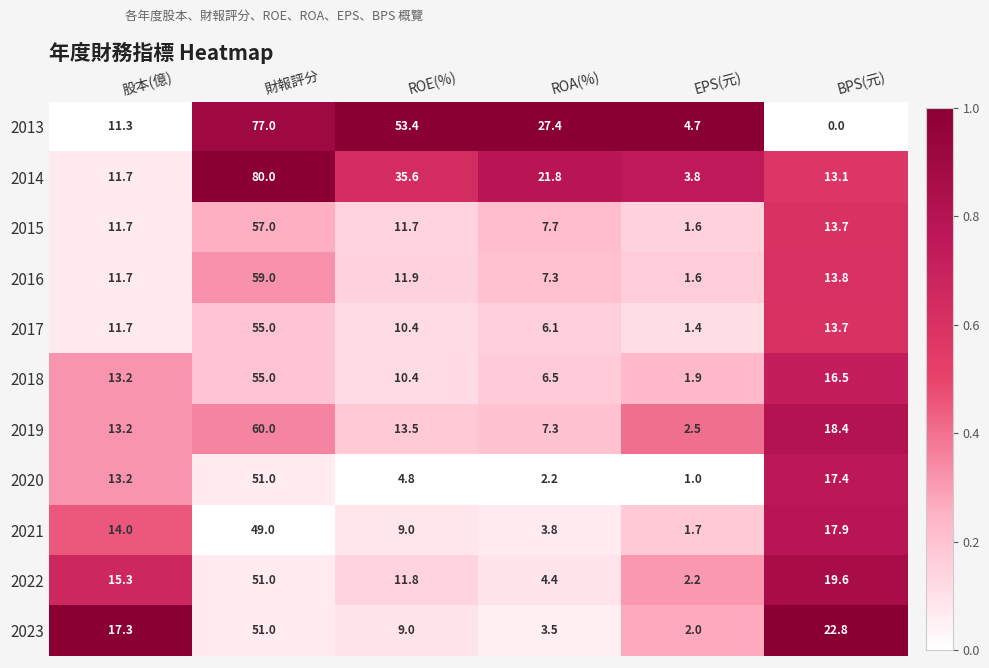

True or false: 2019 has a value of 13.5 at ROE(%).

True